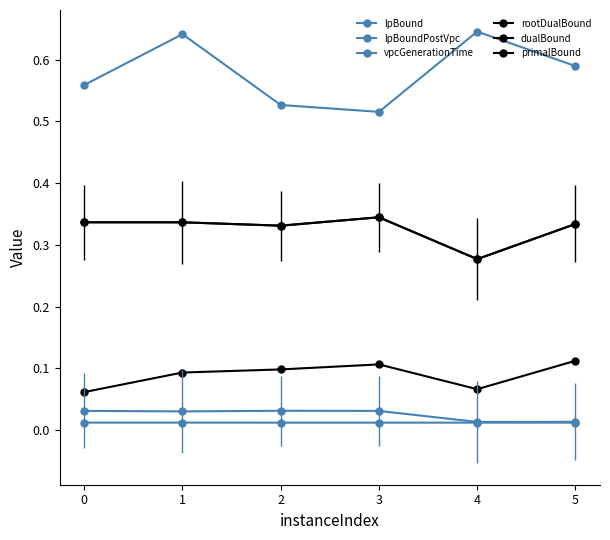

True or false: rootDualBound and dualBound cross at least once.

False